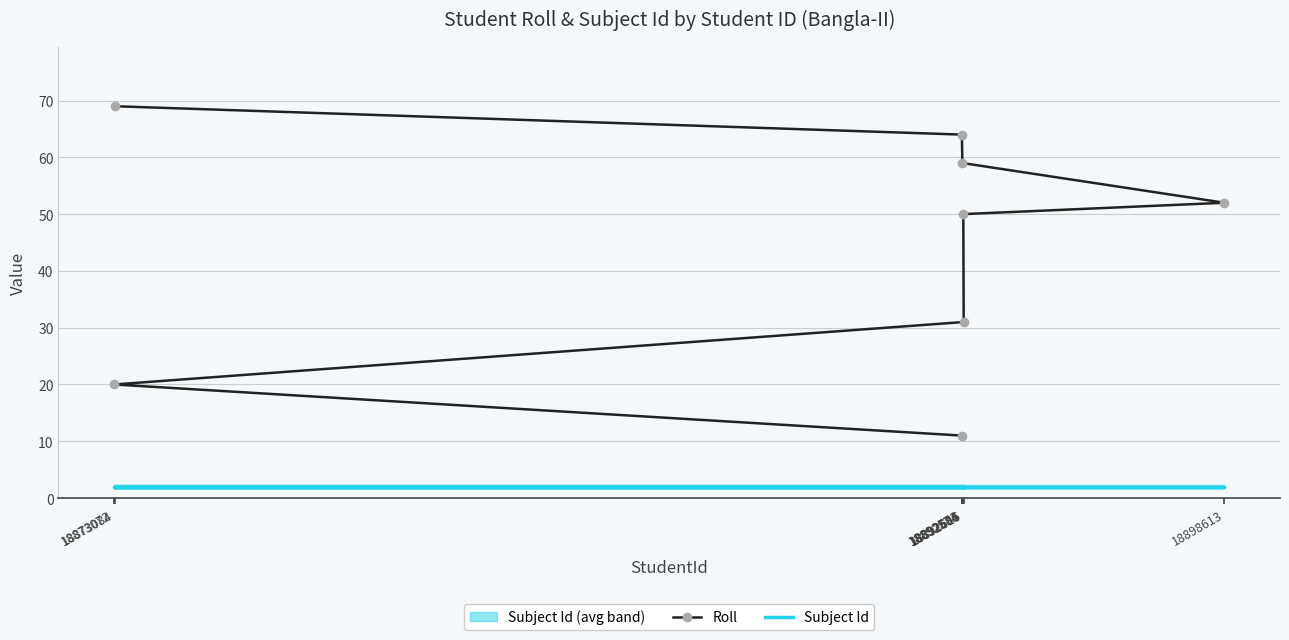

True or false: Subject Id and Roll cross at least once.

False